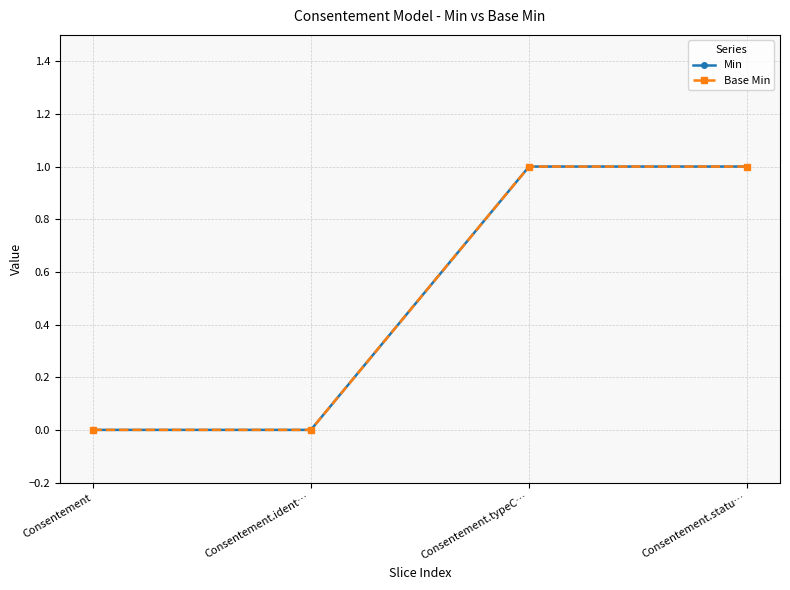

List the series in order of their peak value, lowest first.

Min, Base Min